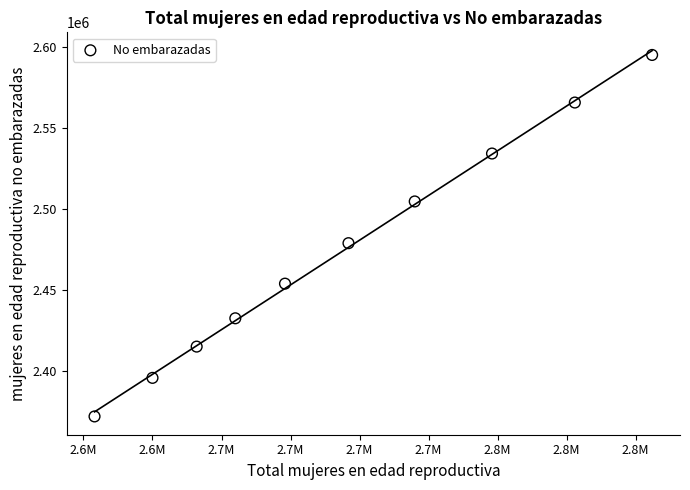

What Y value in the scatter plot is closest to 2483539?

2478927.8